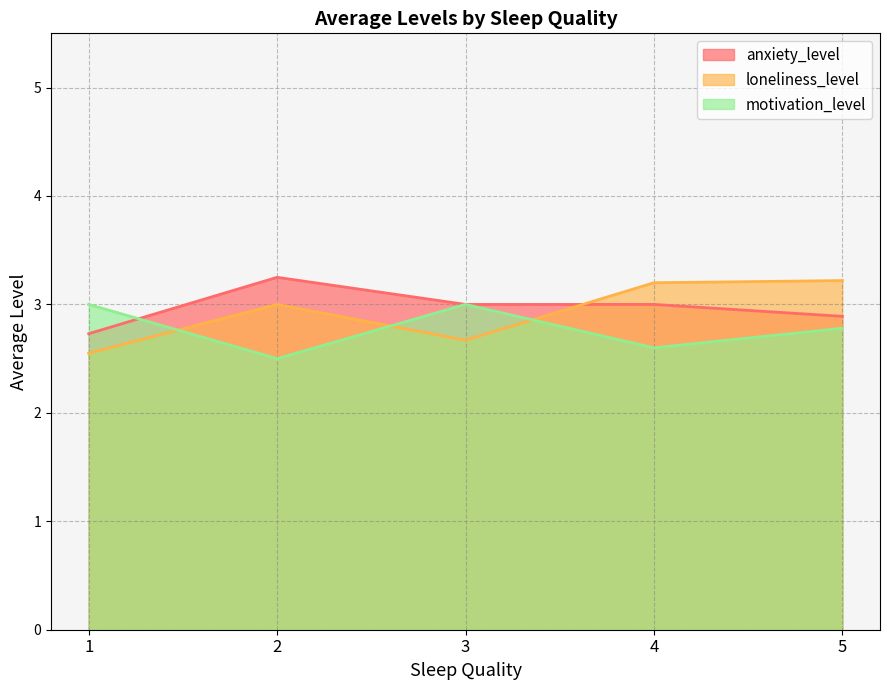

What is the average value of the loneliness_level series?

2.9